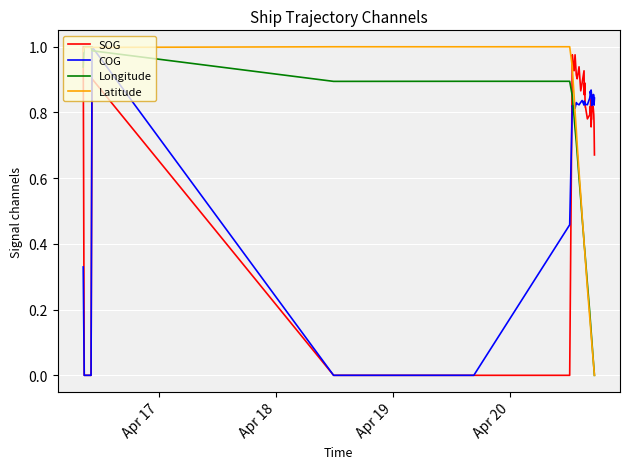

Which series ends up on top after the final intersection of SOG and Longitude?

SOG